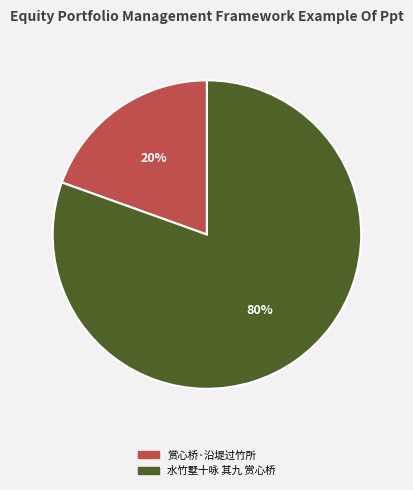

Do 赏心桥·沿堤过竹所 and 水竹墅十咏 其九 赏心桥 together represent more than half of the pie?

Yes